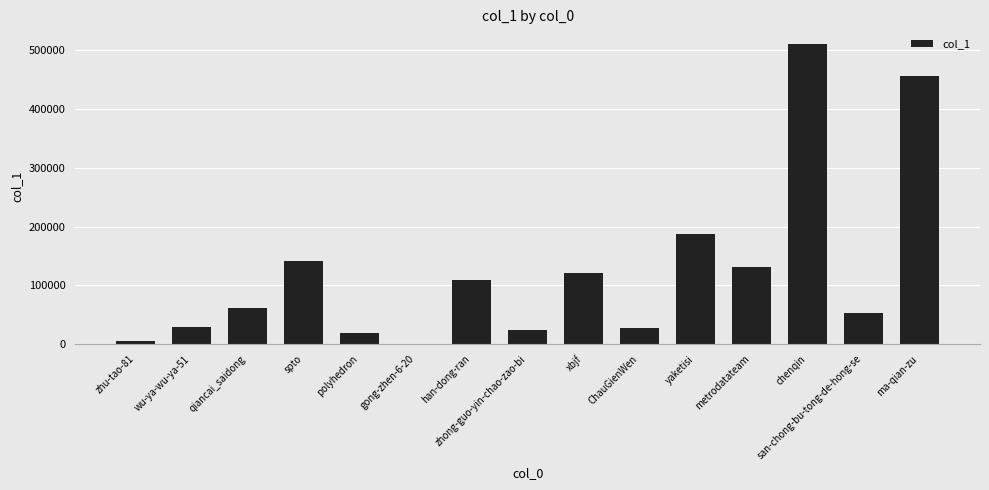

What is the change in value from yaketisi to chenqin?

+322671